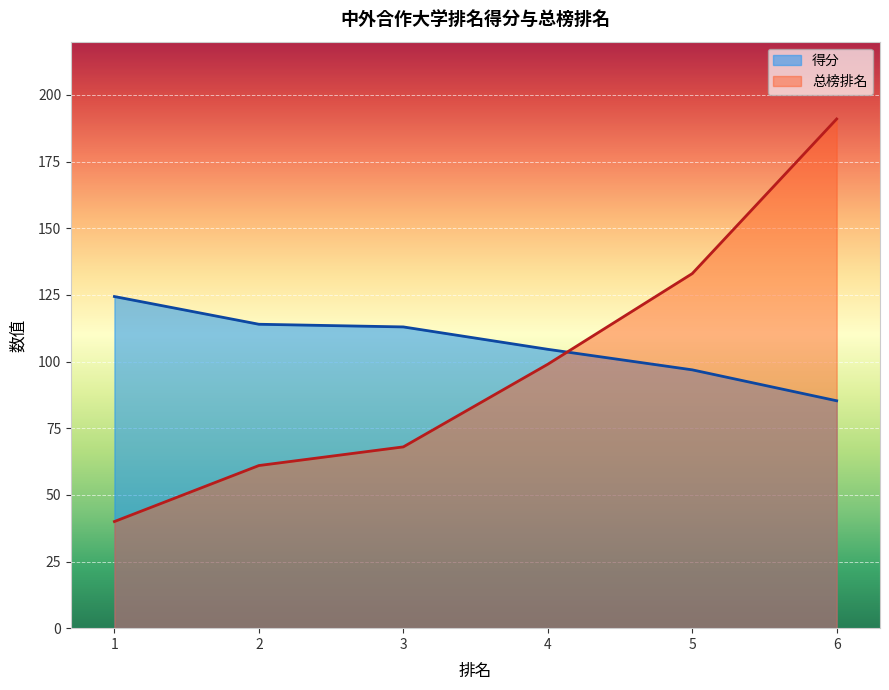

Which series has the largest total across all categories?

得分